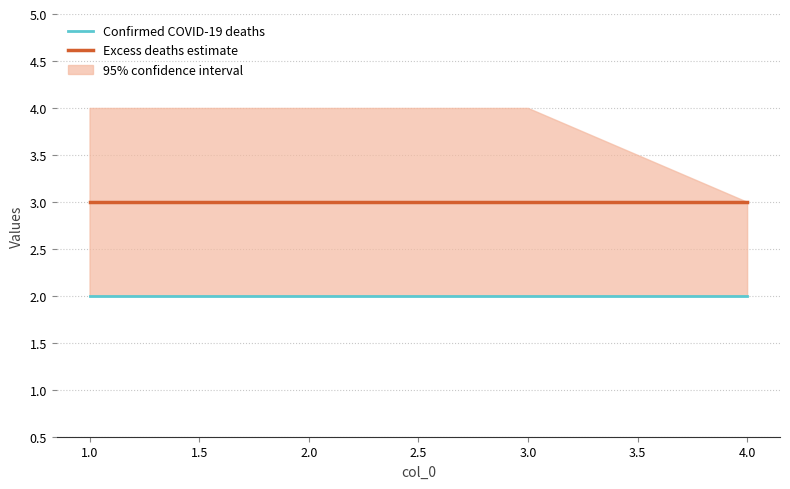

At how many categories does at least one series exceed 2?

4